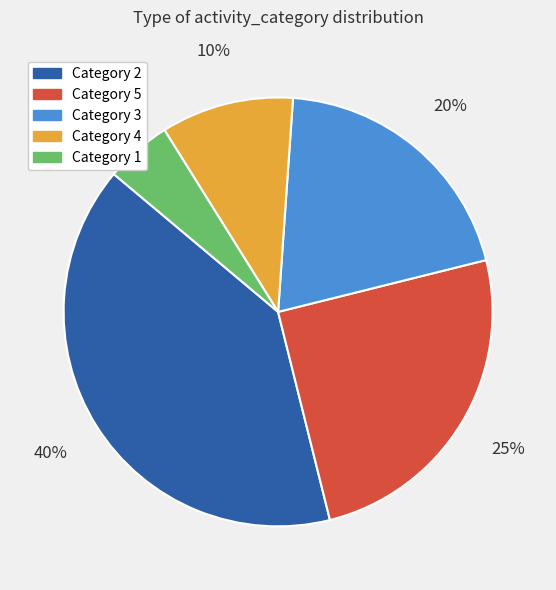

To the nearest percent, what is the average slice percentage?

20%